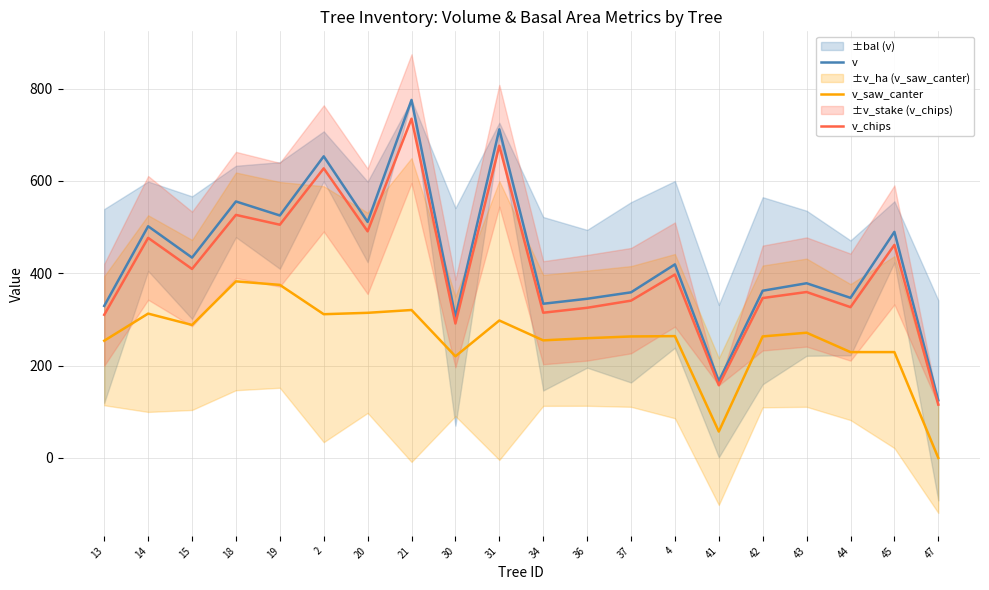

What value does the v_chips series have at 19?

505.2